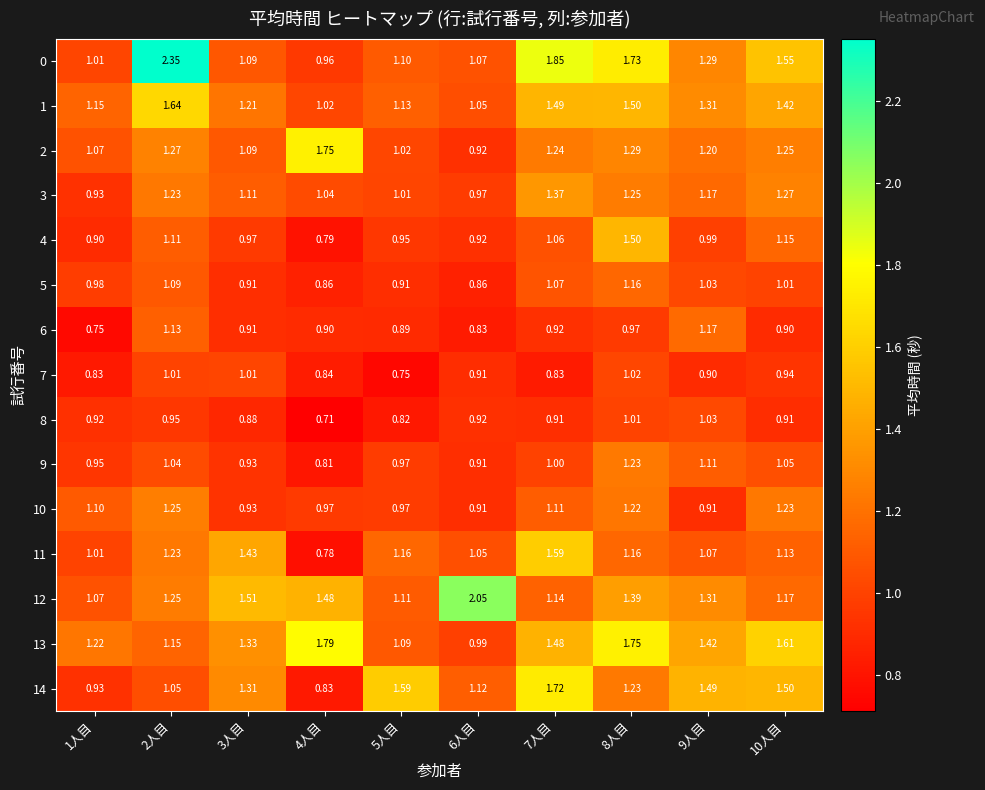

Is the value of 3 at 10人目 greater than the value of 12 at 8人目?

No